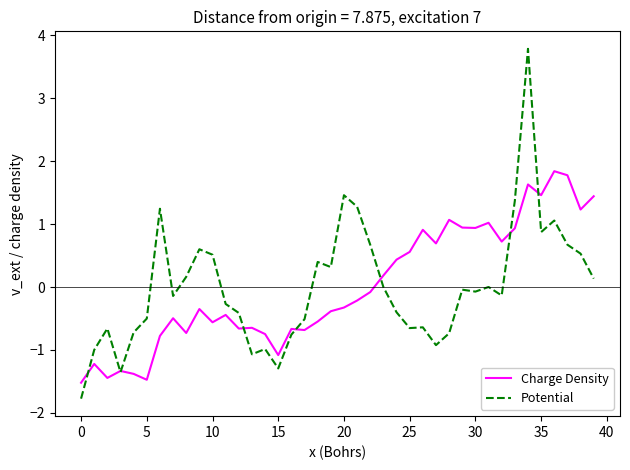

Rank the series by their maximum value, from lowest to highest.

Charge Density, Potential